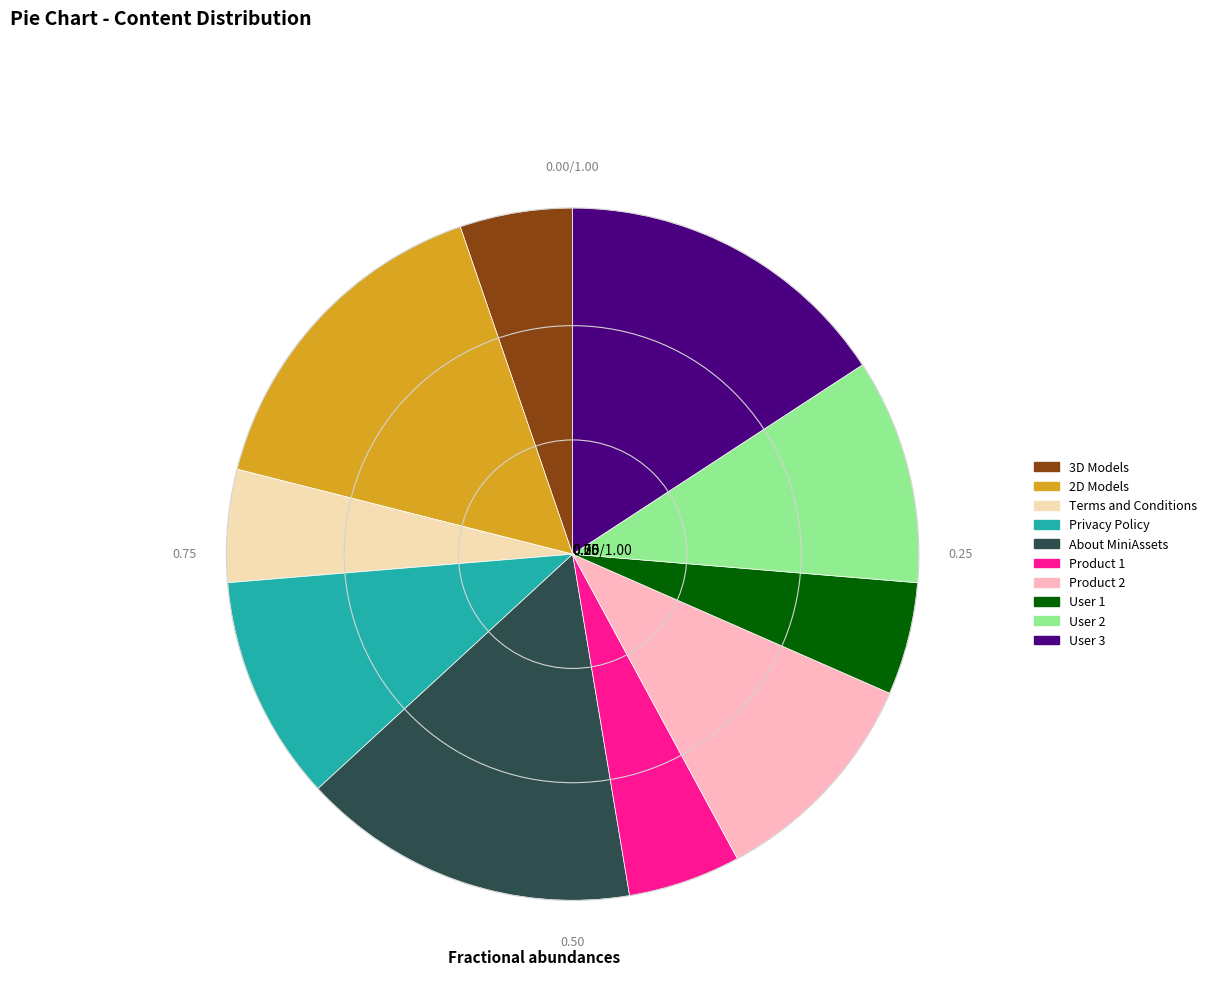

Is the sum of 2D Models and About MiniAssets greater than half?

No